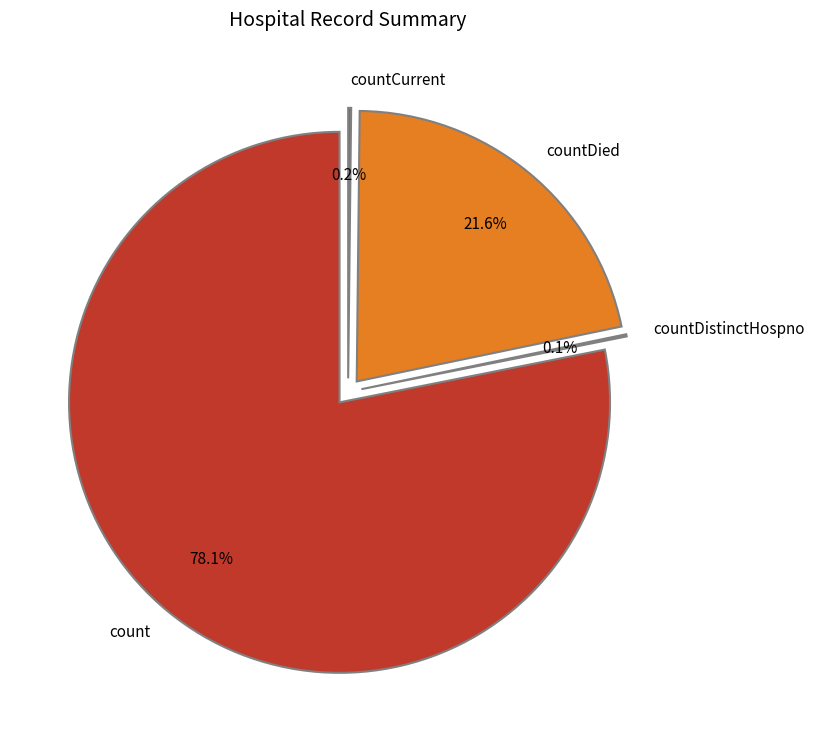

What portion of the pie excludes countCurrent?

99.8%